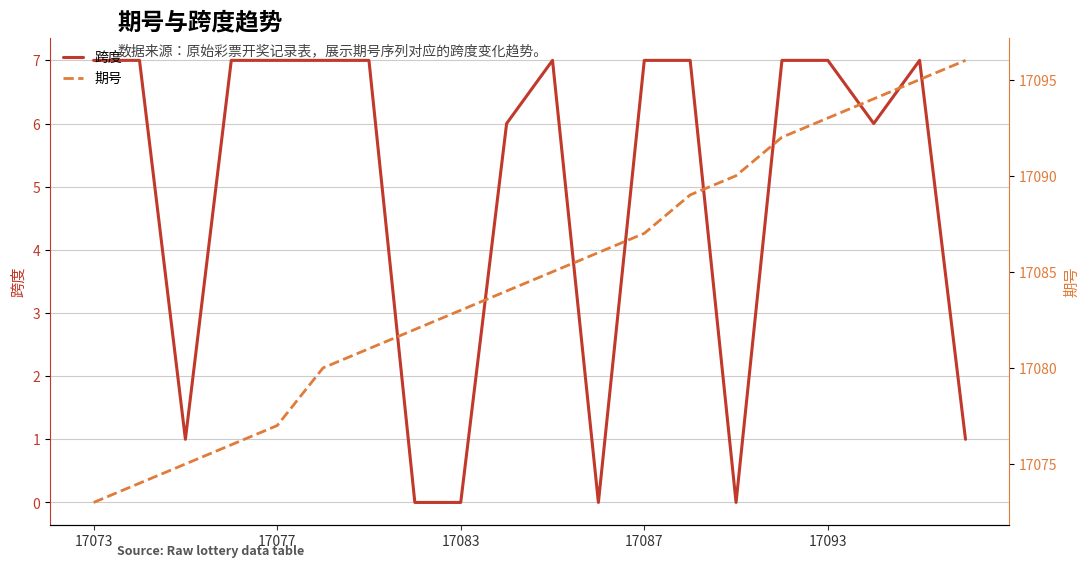

True or false: 跨度 and 期号 cross at least once.

False